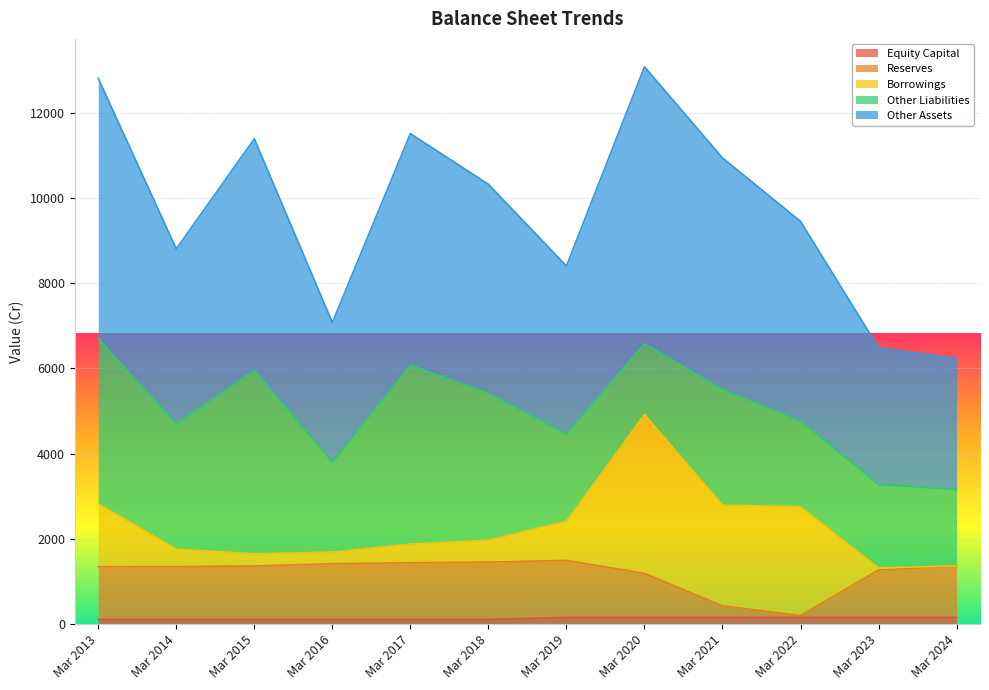

At which label does Reserves first exceed 1354?

Mar 2015